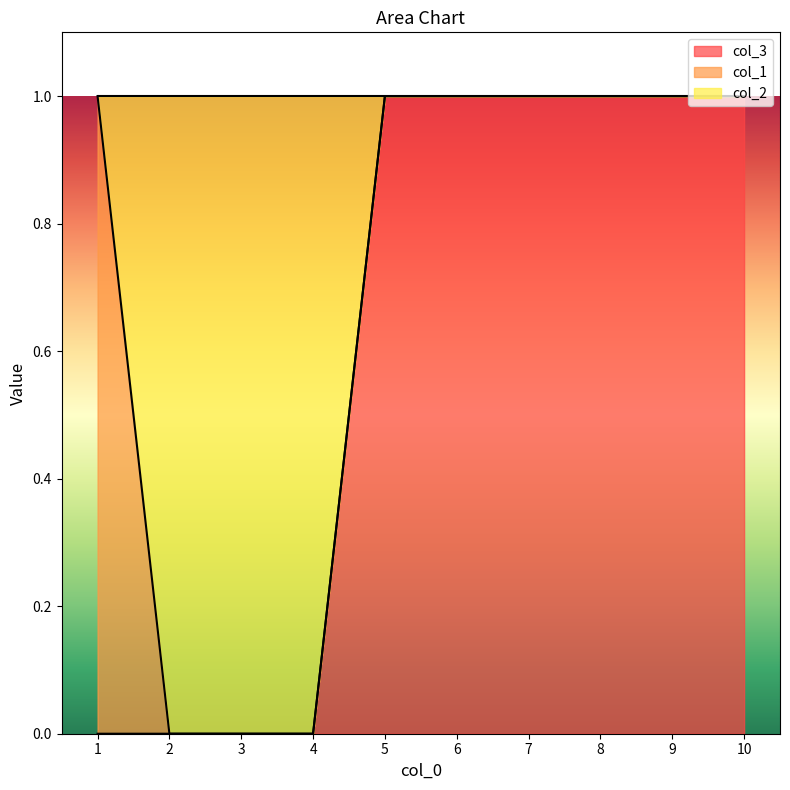

What is the average value of the col_2 series?

1